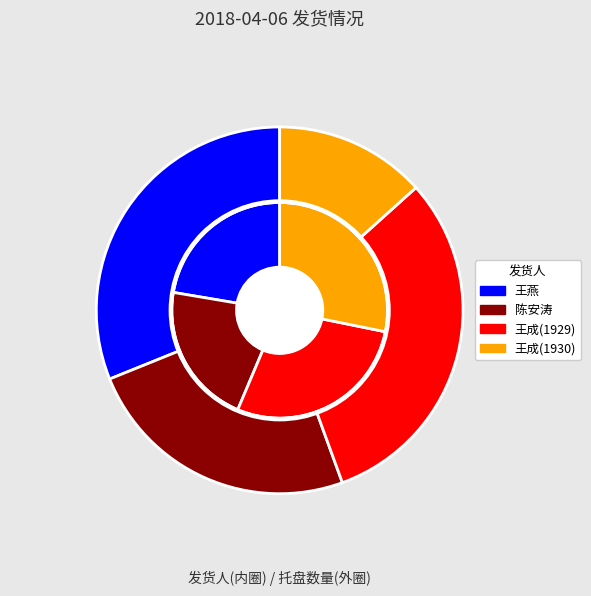

To the nearest percent, what is the difference between the largest and smallest slice percentages?

7%